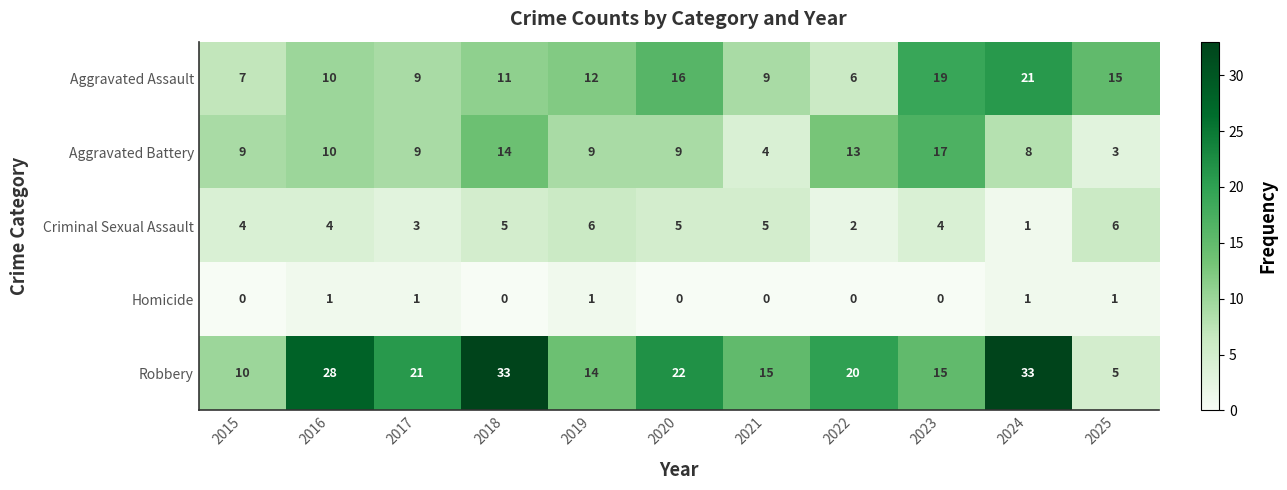

What is the difference between the highest and lowest values at 2025?

14